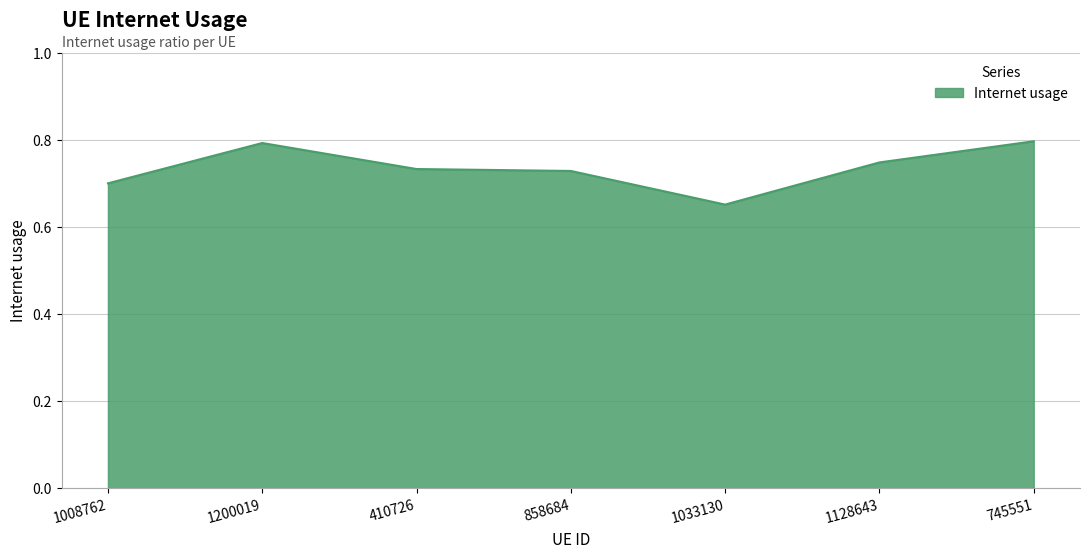

What is the maximum value shown in the chart?

0.8